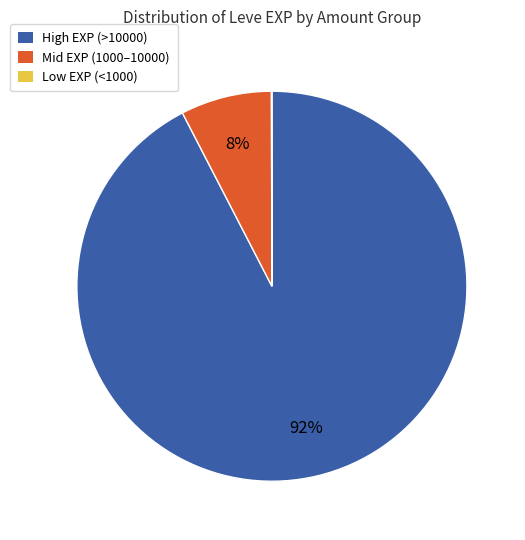

What is the majority slice?

High EXP (>10000)